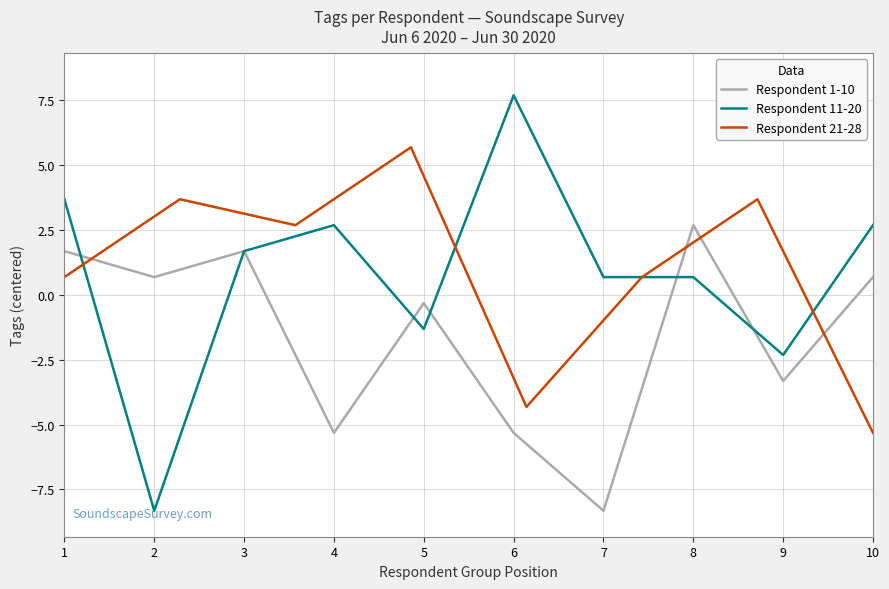

Which series has the largest range (max minus min)?

Respondent 11-20